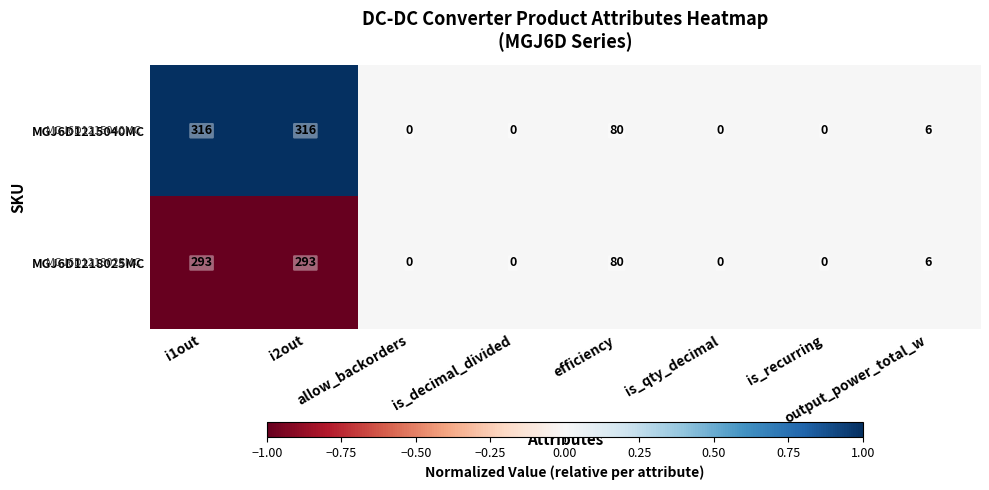

Where does the MGJ6D1218025MC series first go above 6?

i1out